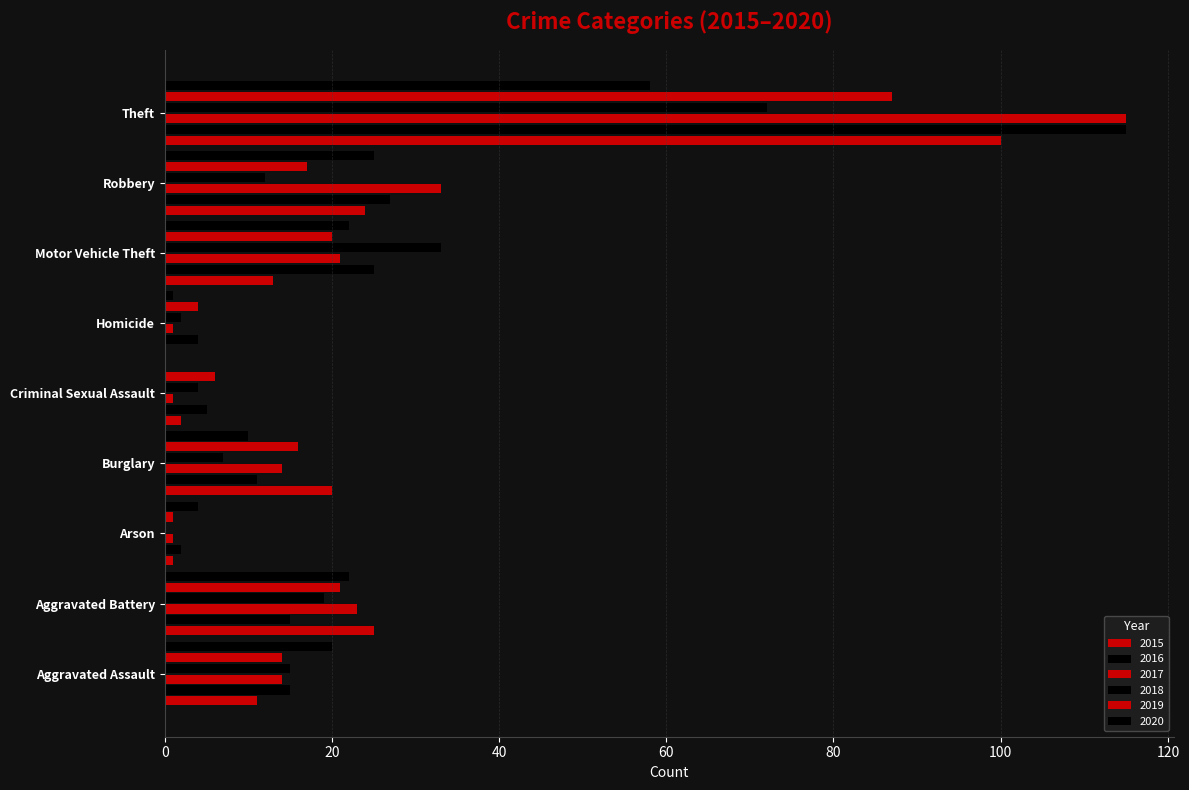

Between Criminal Sexual Assault and Arson, which is larger?

Criminal Sexual Assault